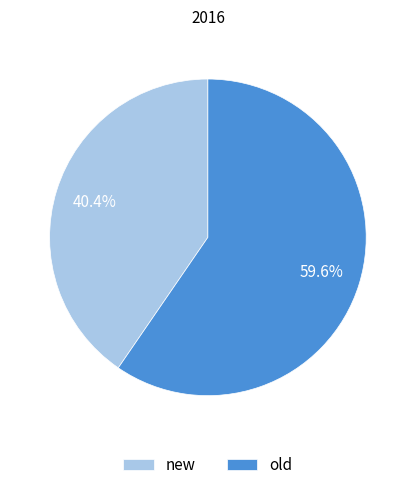

To the nearest percent, what is the combined percentage of new and old?

100%